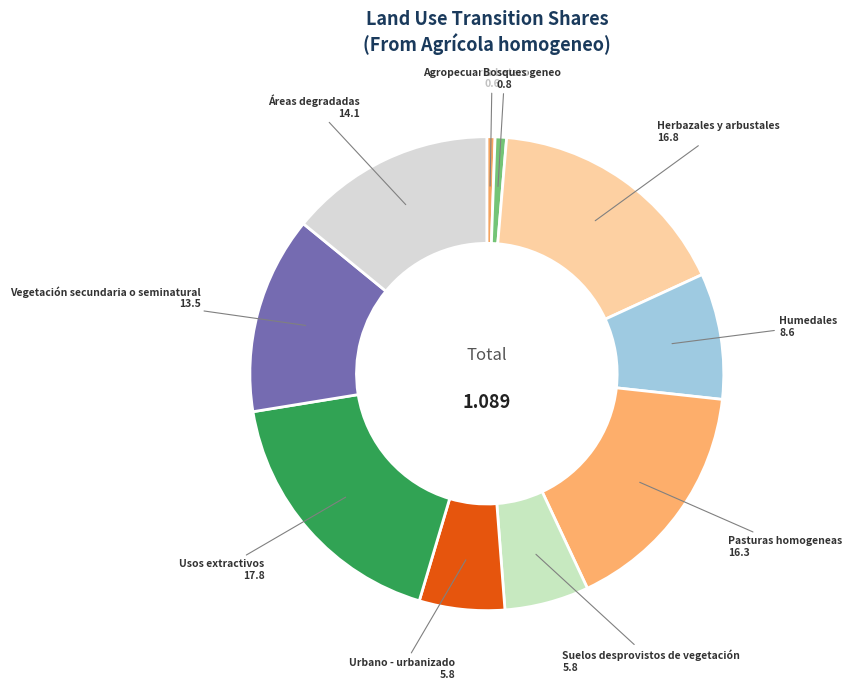

Does Agropecuario heterogeneo account for over 50% of the chart?

No